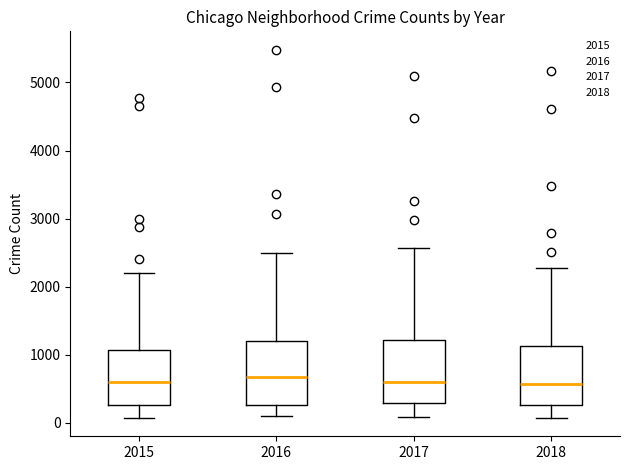

Where does the lower whisker of the box at x = 2016 end on the y-axis? The values are not printed on the chart, so give them approximately, as read against the axis.

100